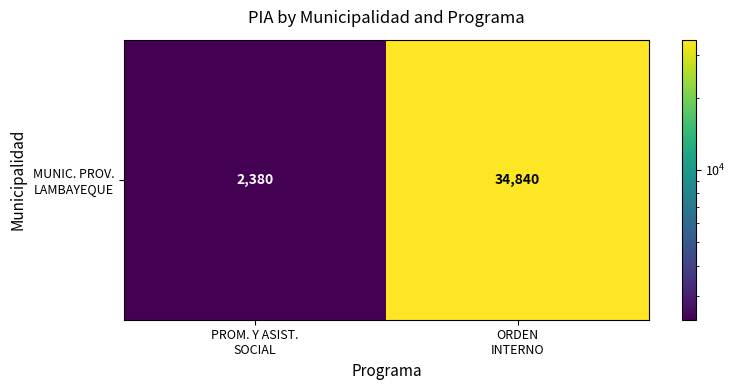

At which category does the chart reach its minimum across all series?

PROM. Y ASIST.
SOCIAL